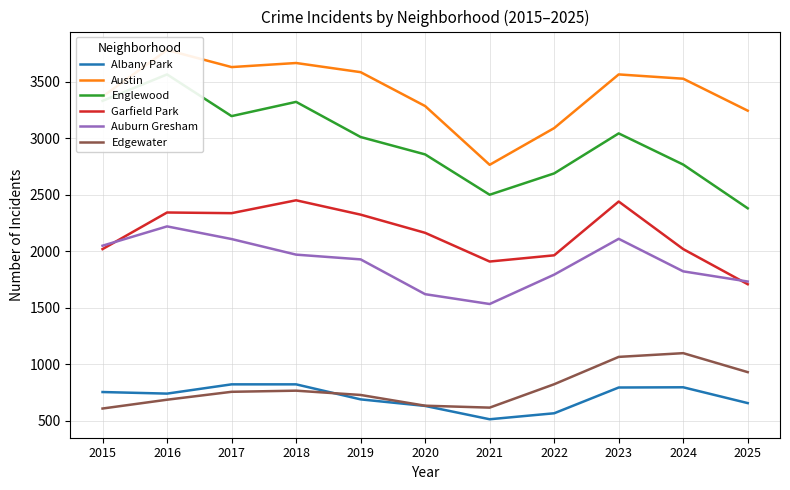

What are all the series names shown in the legend?

Albany Park, Austin, Englewood, Garfield Park, Auburn Gresham, Edgewater